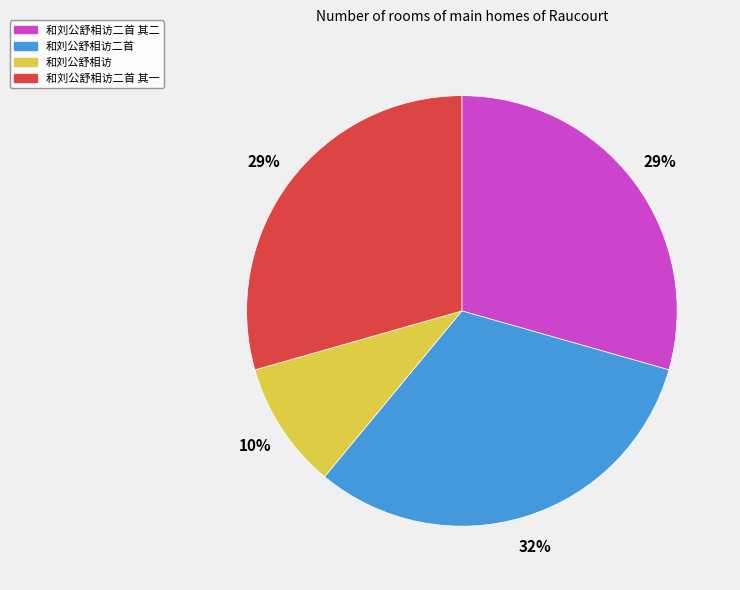

How many slices are in this pie chart?

4